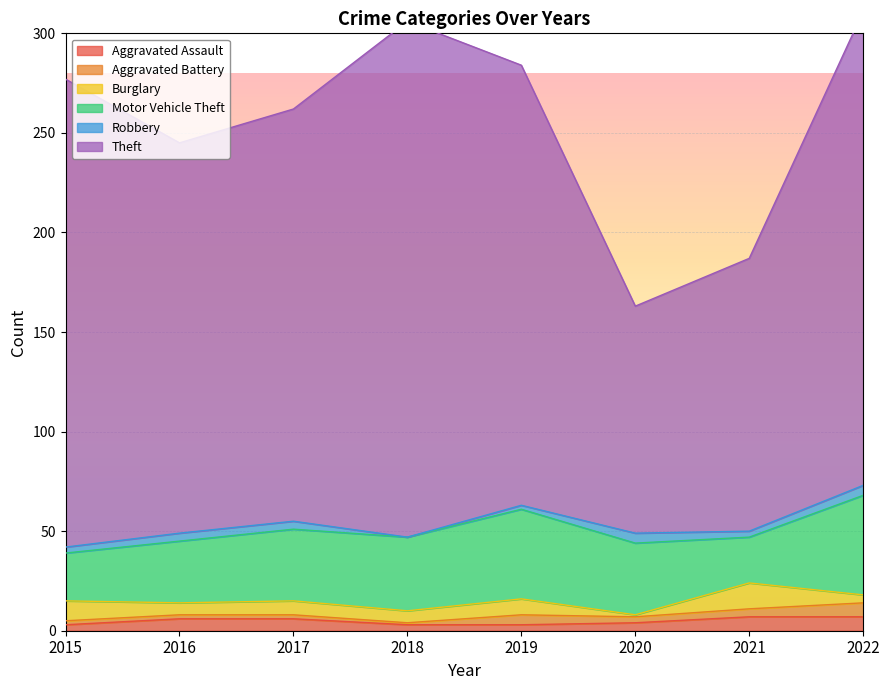

Count the Robbery values in the range 3 to 5.

6